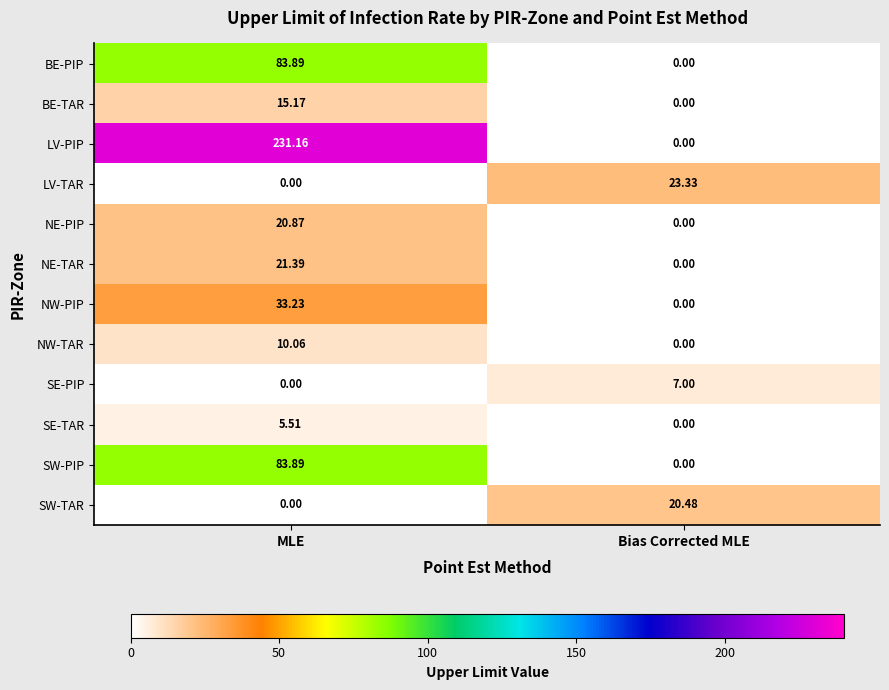

Is the value of LV-TAR at Bias Corrected MLE greater than the value of LV-PIP at Bias Corrected MLE?

Yes